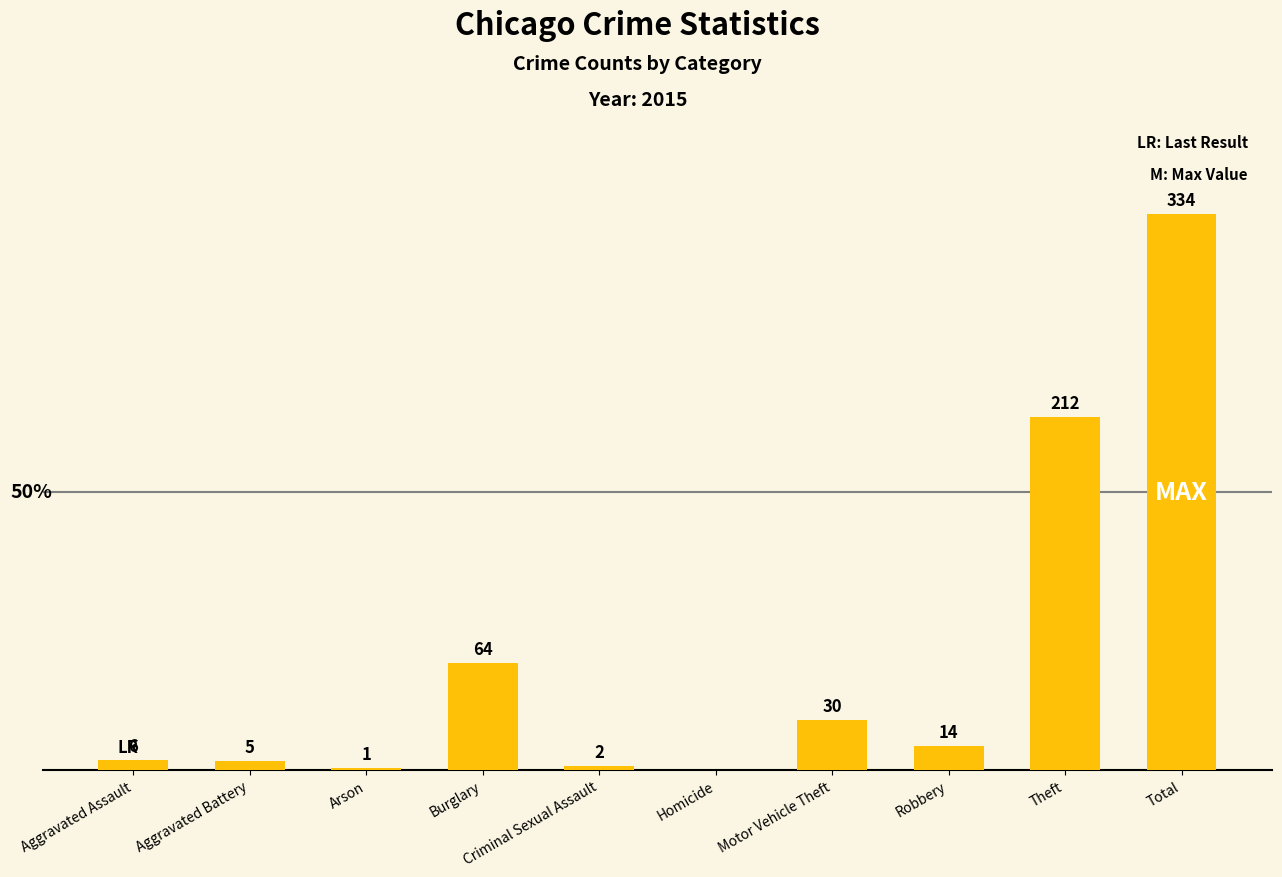

Where does the data first go above 14?

Burglary